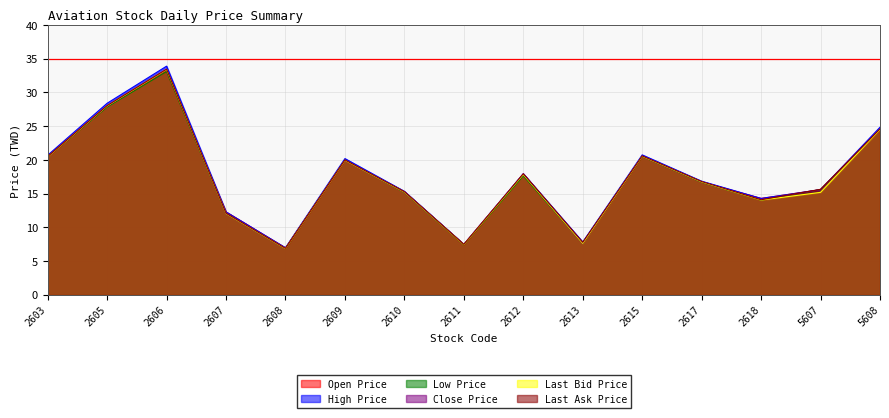

What is the spread (max minus min) of values at 2617?

0.2